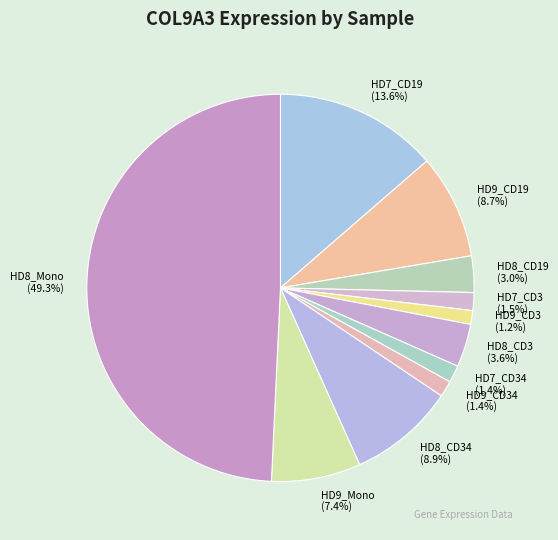

What is the largest slice in the pie chart?

HD8_Mono